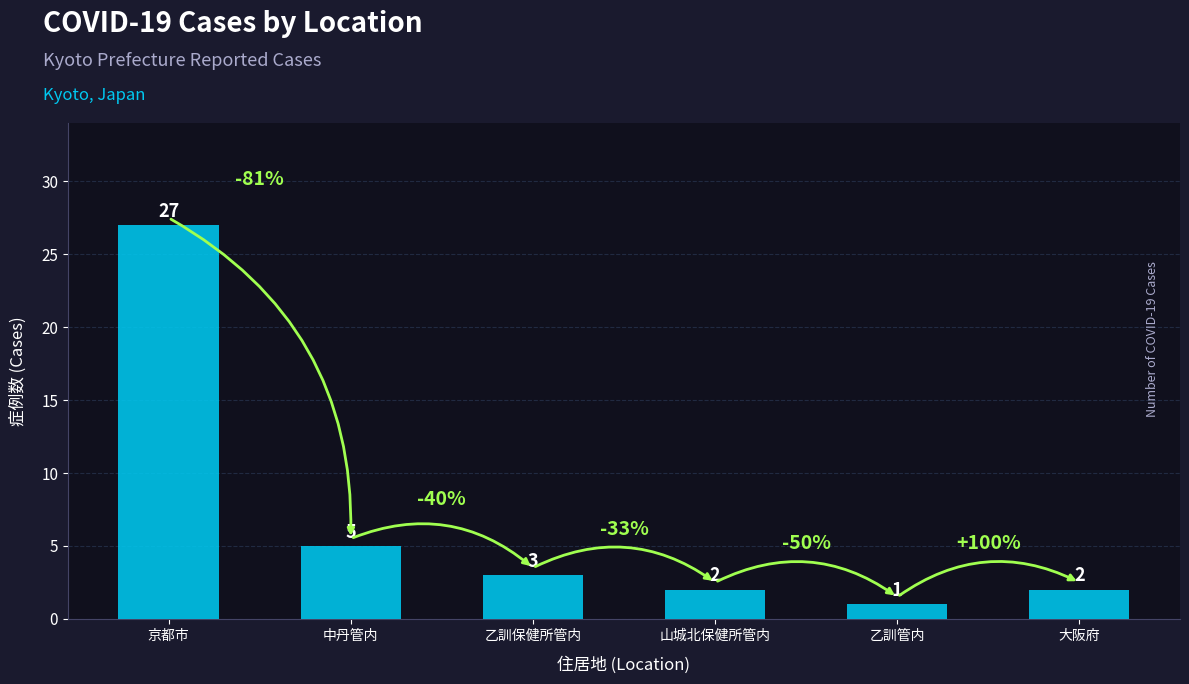

What is the minimum value shown in the chart?

1